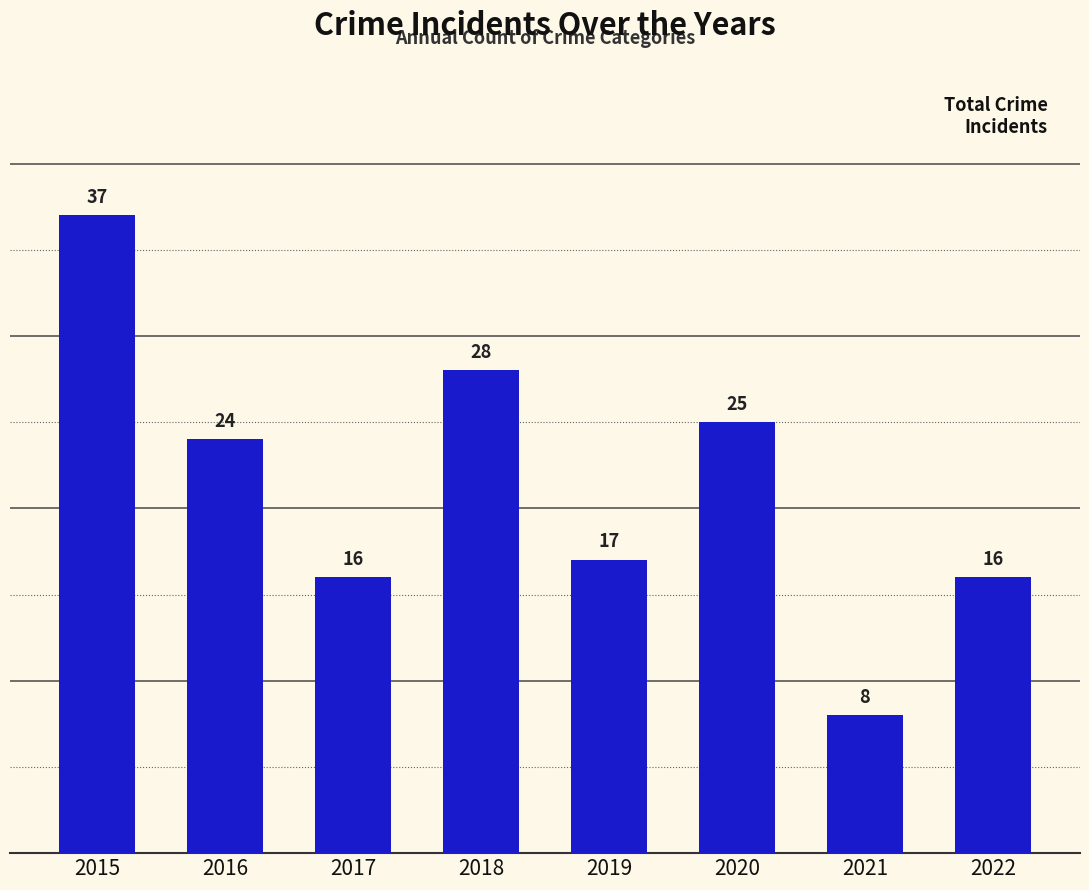

At which category does the chart reach its peak across all series?

2015